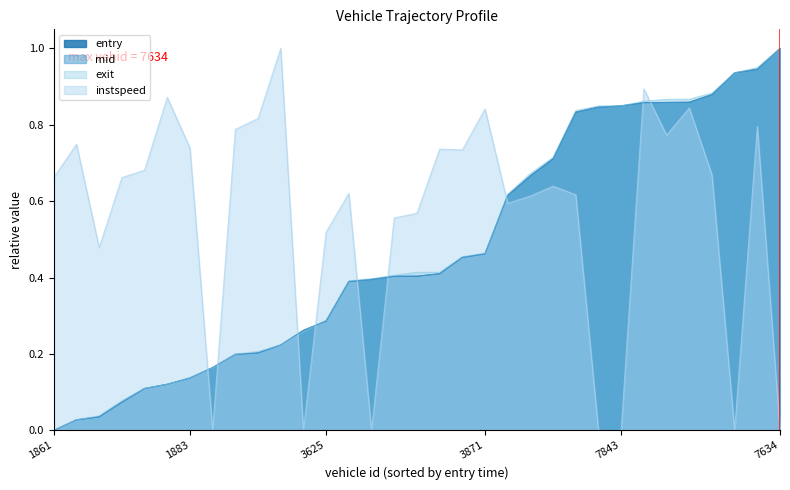

Does the chart display data point markers on the line(s)?

No